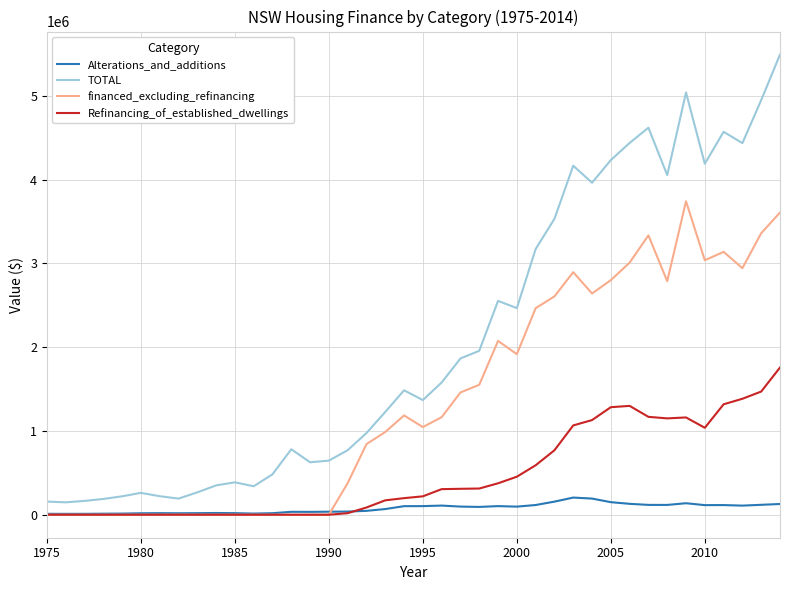

List the series in order of their peak value, lowest first.

Alterations_and_additions, Refinancing_of_established_dwellings, financed_excluding_refinancing, TOTAL